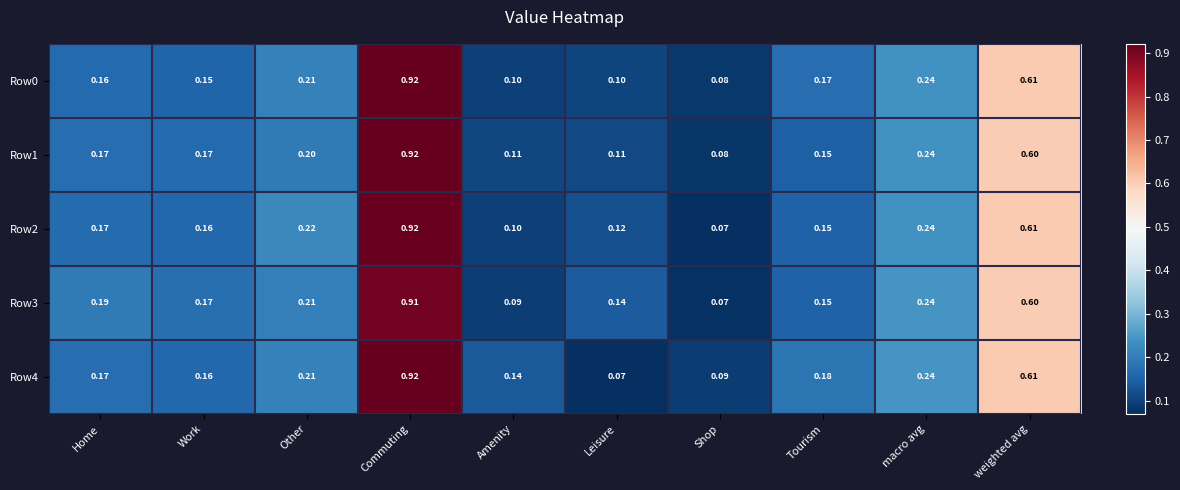

What is the total value across all series at weighted avg?

3.0